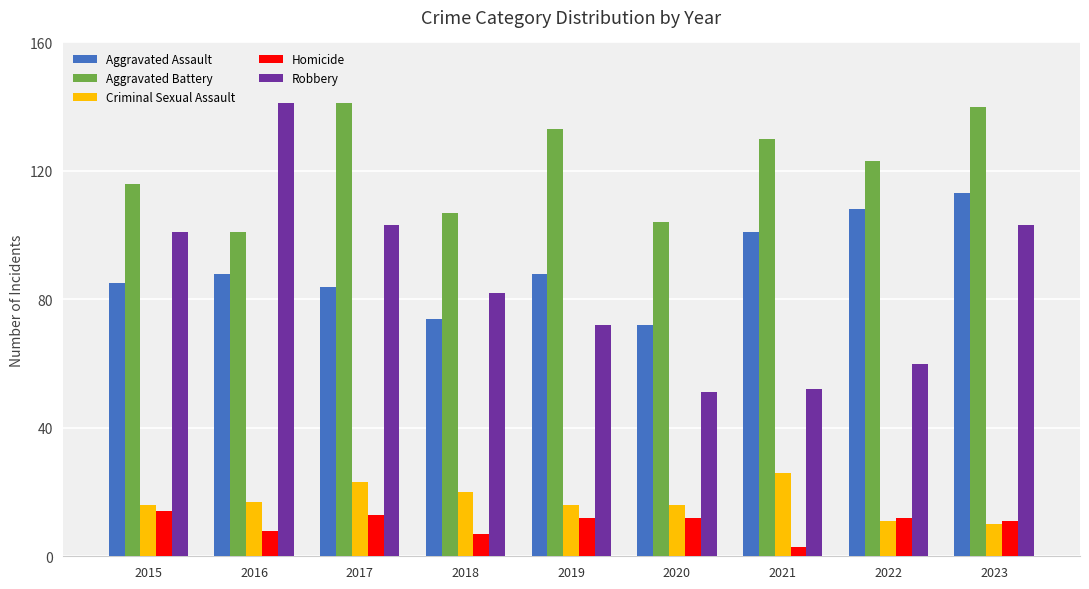

What is the maximum value for Aggravated Assault?

113